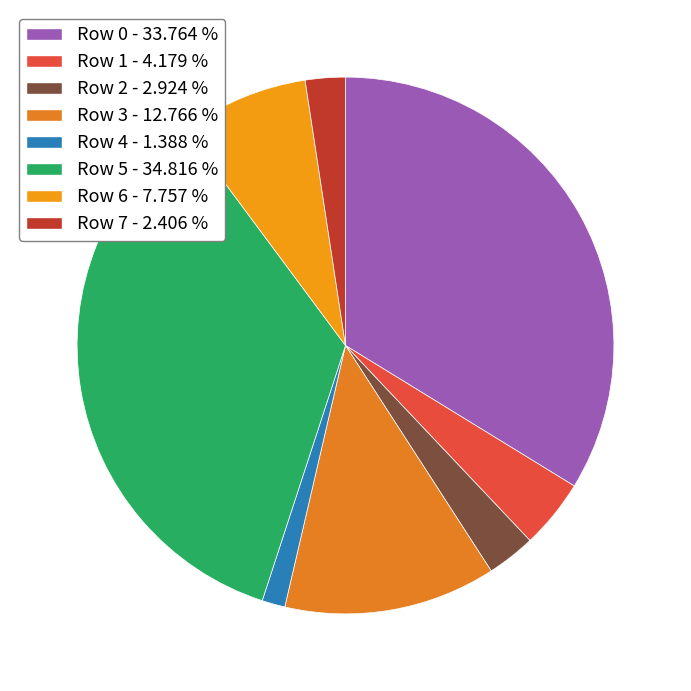

The Row 0 slice represents 34% of the pie. True or false?

True